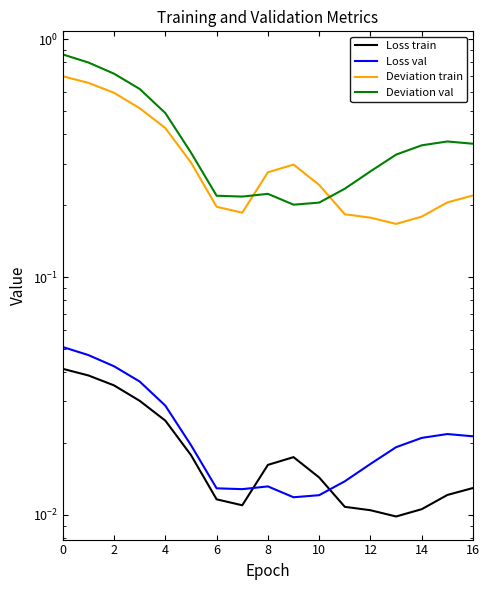

Count the number of data series in this chart.

4